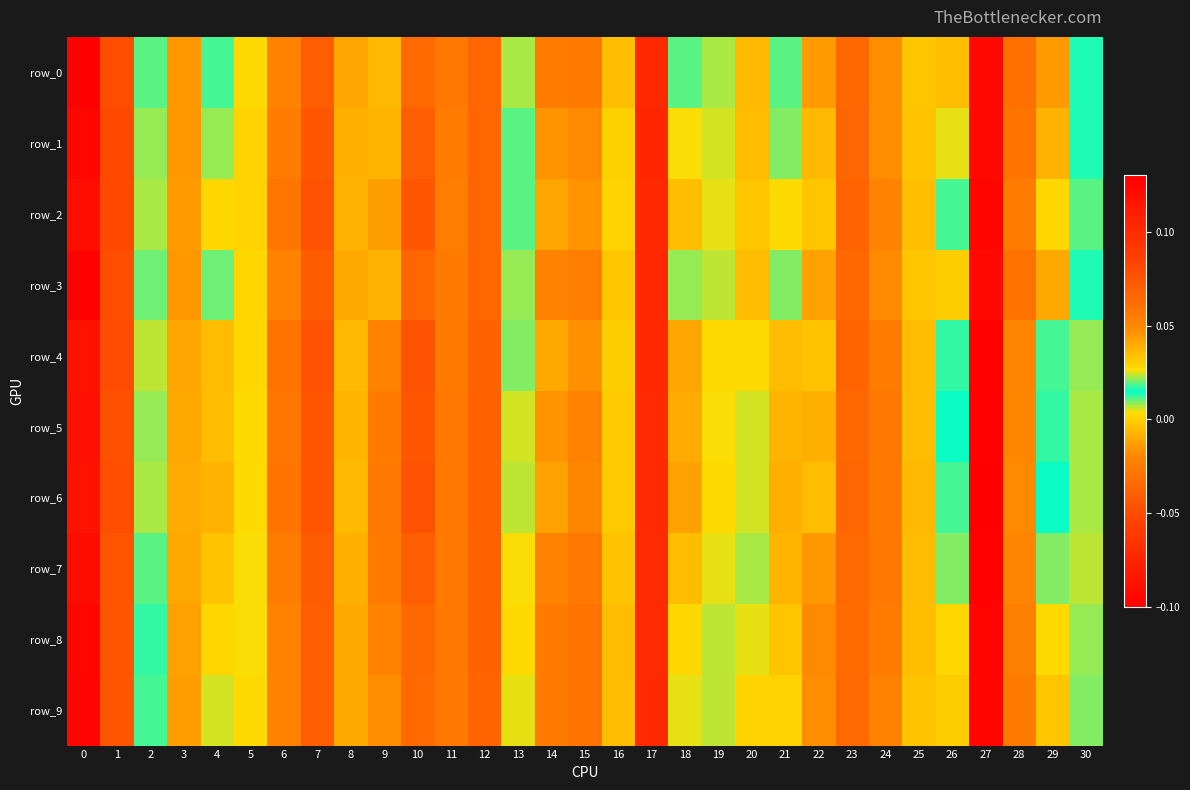

Reading left to right, what are all the values shown in this chart?

row_0: 0.1	0.1	0.0	0.0	0.0	0.0	-0.0	0.1	-0.0	0.0	-0.0	0.1	-0.0	0.0	0.1	-0.0	-0.0	-0.1	0.0	0.0	0.0	0.0	-0.0	-0.0	-0.0	-0.0	-0.0	-0.1	-0.0	0.0	0.0
row_1: 0.1	0.1	0.0	0.0	0.0	0.0	-0.0	0.1	-0.0	0.0	-0.0	0.1	-0.0	0.0	0.0	-0.0	-0.0	-0.1	0.0	0.0	0.0	0.0	-0.0	-0.0	-0.0	-0.0	0.0	-0.1	-0.0	0.0	0.0
row_2: 0.1	0.1	0.0	0.0	0.0	0.0	-0.0	0.1	-0.0	0.0	-0.0	0.1	-0.0	0.0	0.0	-0.0	0.0	-0.1	-0.0	0.0	0.0	0.0	-0.0	-0.0	-0.0	-0.0	0.0	-0.1	-0.0	0.0	0.0
row_3: 0.1	0.1	0.0	0.0	0.0	0.0	-0.0	0.1	-0.0	0.0	-0.0	0.1	-0.0	0.0	0.1	-0.0	-0.0	-0.1	0.0	0.0	0.0	0.0	-0.0	-0.0	-0.0	-0.0	-0.0	-0.1	-0.0	0.0	0.0
row_4: 0.1	0.1	0.0	0.0	0.0	0.0	-0.0	0.1	-0.0	0.1	-0.0	0.1	-0.0	0.0	0.0	-0.0	-0.0	-0.1	-0.0	0.0	0.0	0.0	-0.0	-0.0	-0.0	-0.0	0.0	-0.1	-0.0	0.0	0.0
row_5: 0.1	0.1	0.0	0.0	0.0	0.0	-0.0	0.1	-0.0	0.1	-0.0	0.1	-0.0	0.0	0.0	-0.0	-0.0	-0.1	-0.0	0.0	0.0	0.0	-0.0	-0.0	-0.0	-0.0	0.0	-0.1	-0.0	0.0	0.0
row_6: 0.1	0.1	0.0	0.0	0.0	0.0	-0.0	0.1	-0.0	0.1	-0.0	0.1	-0.0	0.0	0.0	-0.0	-0.0	-0.1	-0.0	0.0	0.0	0.0	-0.0	-0.0	-0.0	-0.0	0.0	-0.1	-0.0	0.0	0.0
row_7: 0.1	0.1	0.0	0.0	0.0	0.0	-0.0	0.1	-0.0	0.1	-0.0	0.1	-0.0	0.0	0.1	-0.0	-0.0	-0.1	-0.0	0.0	0.0	0.0	-0.0	-0.0	-0.0	-0.0	0.0	-0.1	-0.0	0.0	0.0
row_8: 0.1	0.1	0.0	0.0	0.0	0.0	-0.0	0.1	-0.0	0.1	-0.0	0.1	-0.0	0.0	0.1	-0.0	-0.0	-0.1	0.0	0.0	0.0	0.0	-0.0	-0.0	-0.0	-0.0	0.0	-0.1	-0.0	0.0	0.0
row_9: 0.1	0.1	0.0	0.0	0.0	0.0	-0.0	0.1	-0.0	0.0	-0.0	0.1	-0.0	0.0	0.1	-0.0	-0.0	-0.1	0.0	0.0	0.0	0.0	-0.0	-0.0	-0.0	-0.0	-0.0	-0.1	-0.0	0.0	0.0